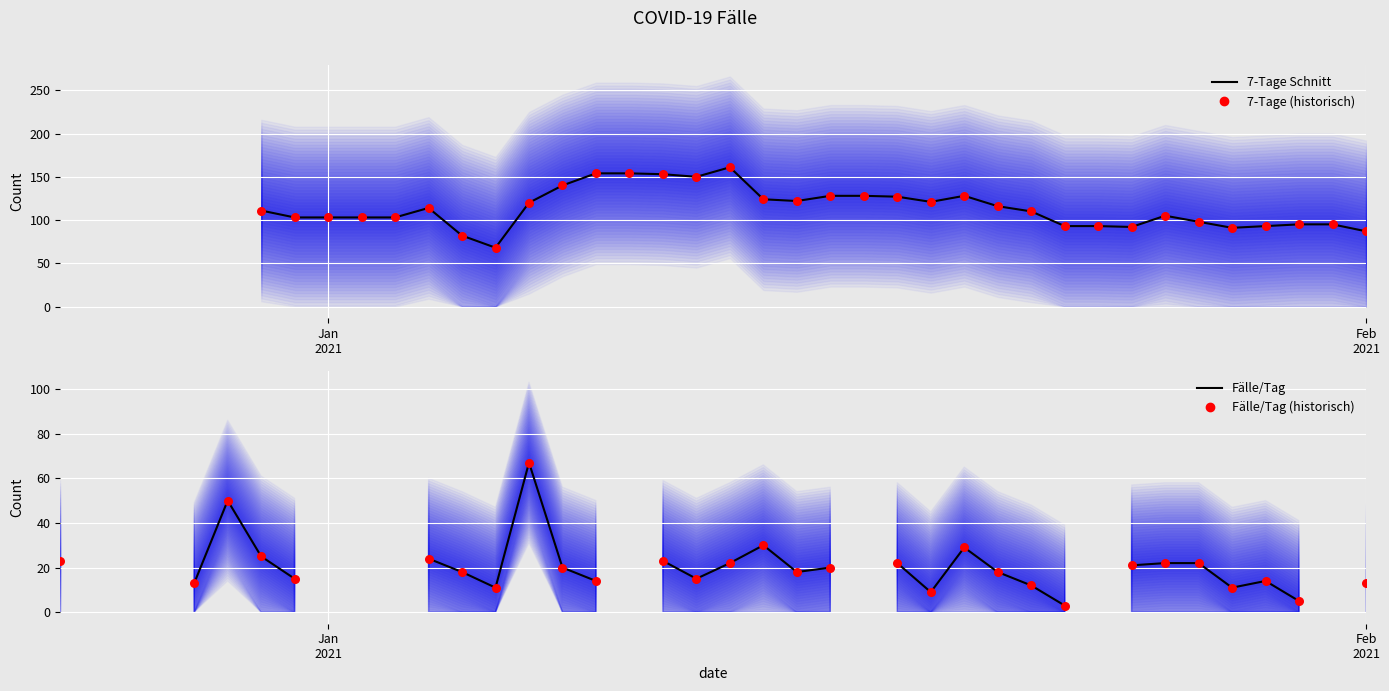

What are all the series names shown in the legend?

7-Tage Schnitt, 7-Tage (historisch), Fälle/Tag, Fälle/Tag (historisch)